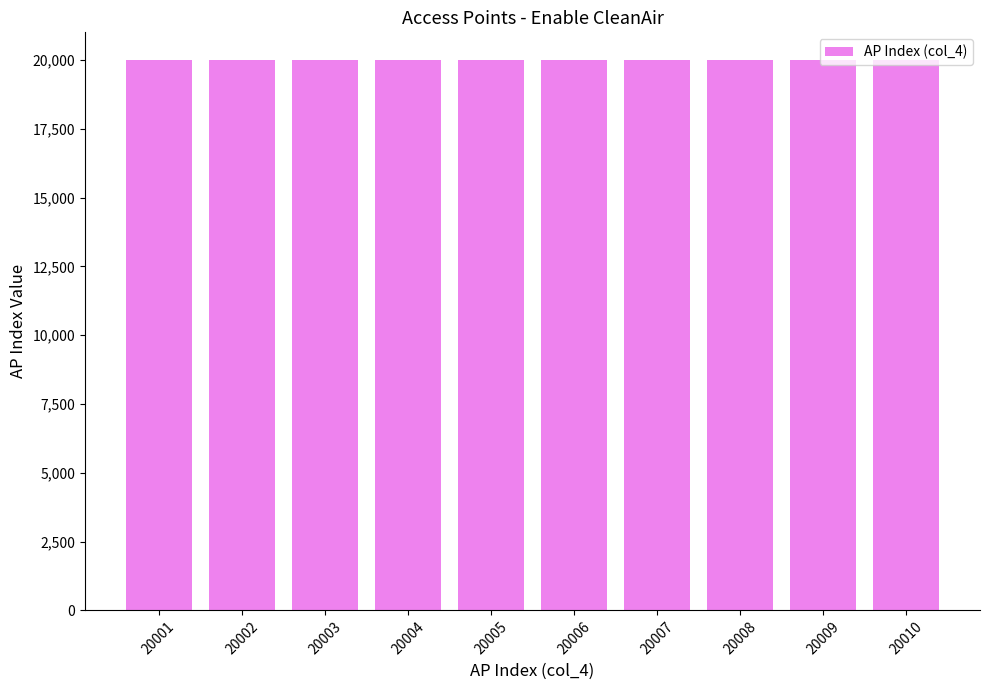

The chart shows a value of 33083 at 20006. True or false?

False